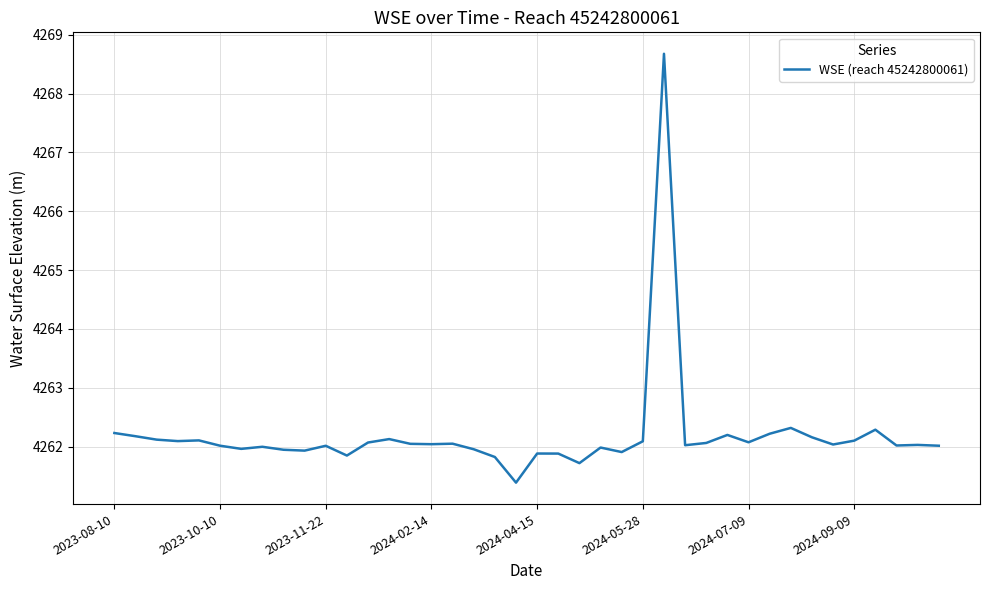

What is the difference between the maximum and minimum values?

7.3